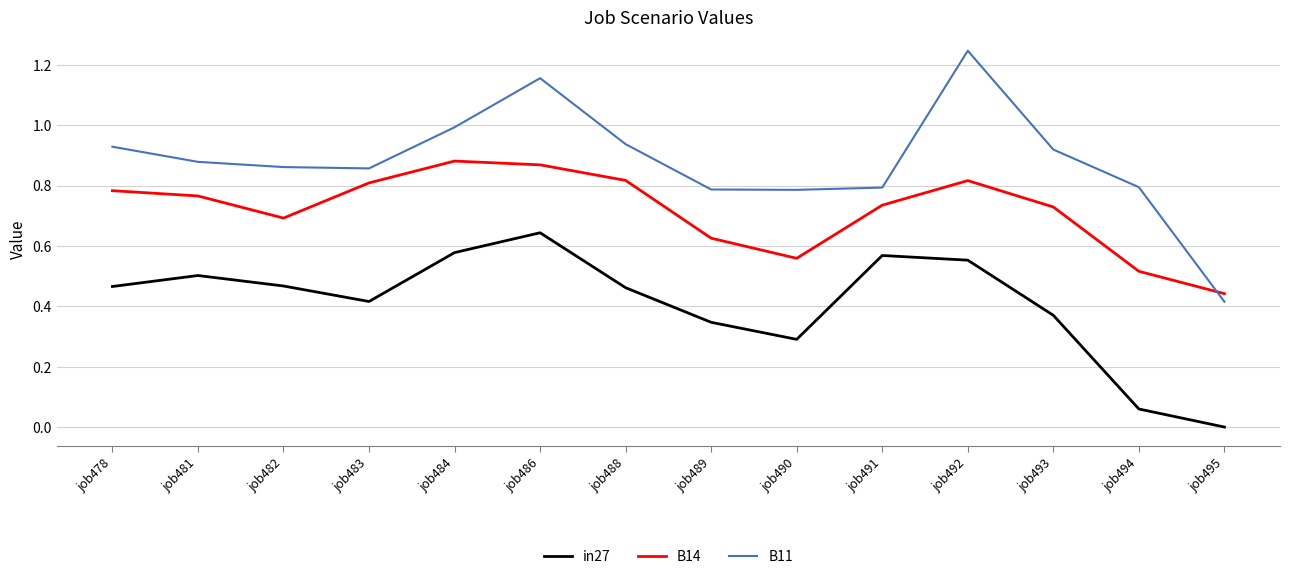

The value of B11 at job489 is 0.8. True or false?

True